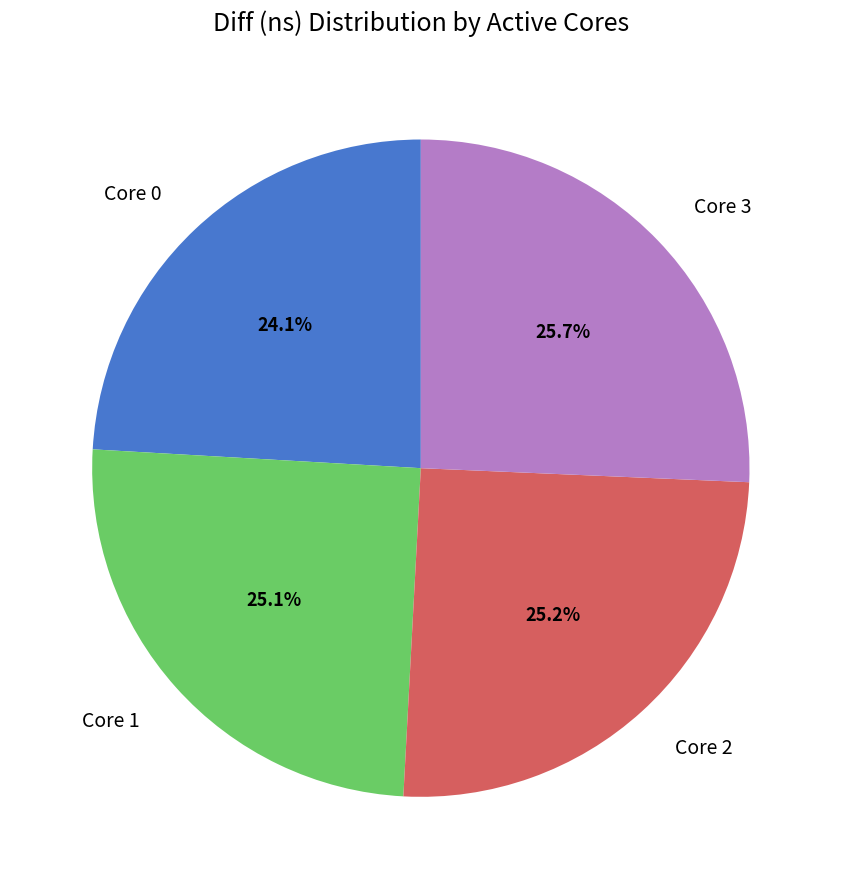

To the nearest percent, what is the average slice percentage?

25%